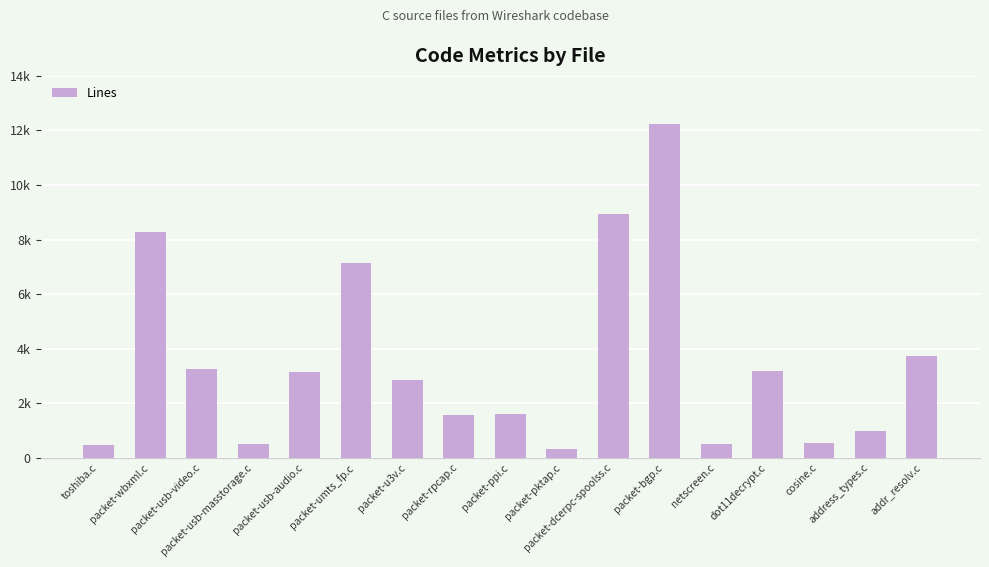

What is the greatest value displayed?

12244